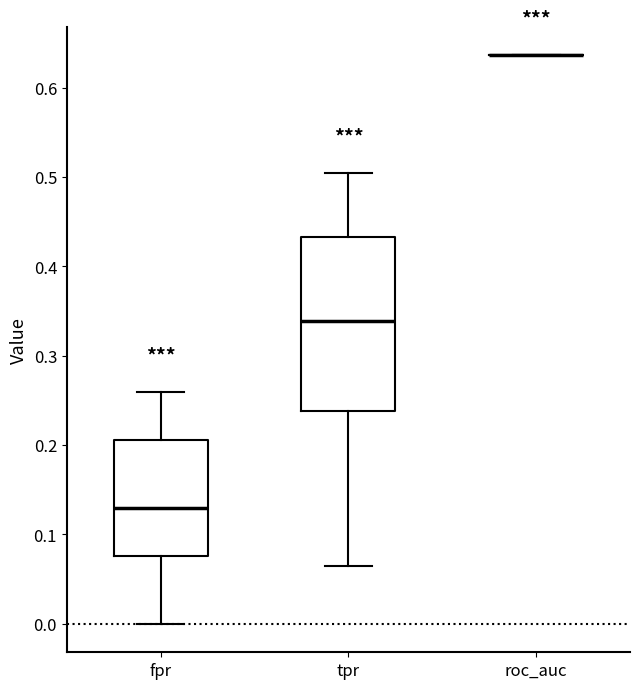

Reading left to right, read every box against the y-axis: the position of its median line, the range the box covers, and the ends of its whiskers. The values are not printed on the chart, so give them approximately, as read against the axis.

fpr: median 0.13, box 0.08 to 0.21, whiskers 0.00 to 0.26
tpr: median 0.34, box 0.24 to 0.43, whiskers 0.06 to 0.50
roc_auc: box collapsed to a line at 0.64, whiskers 0.64 to 0.64